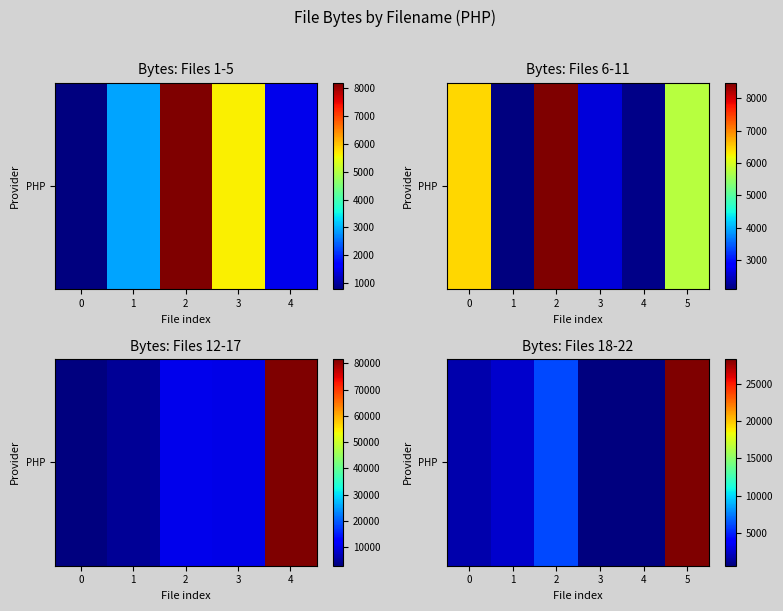

What is the difference between the values at 2 and 4?

5499